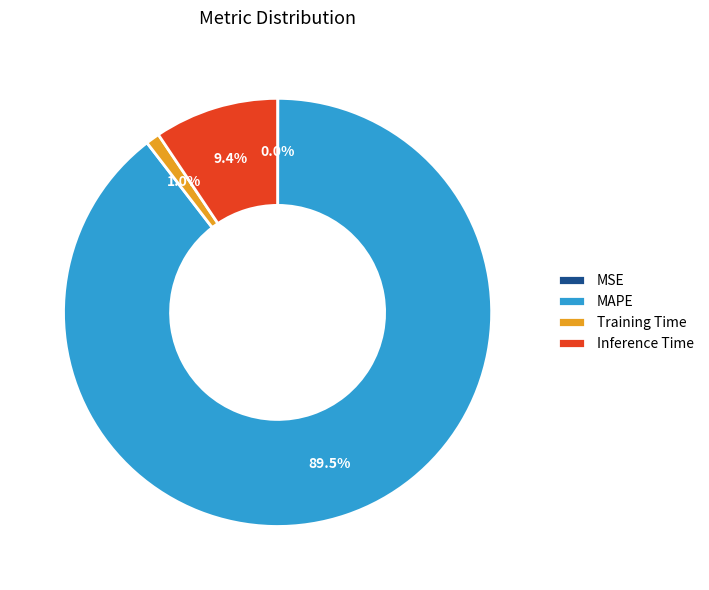

Which category has the biggest portion of the pie?

MAPE